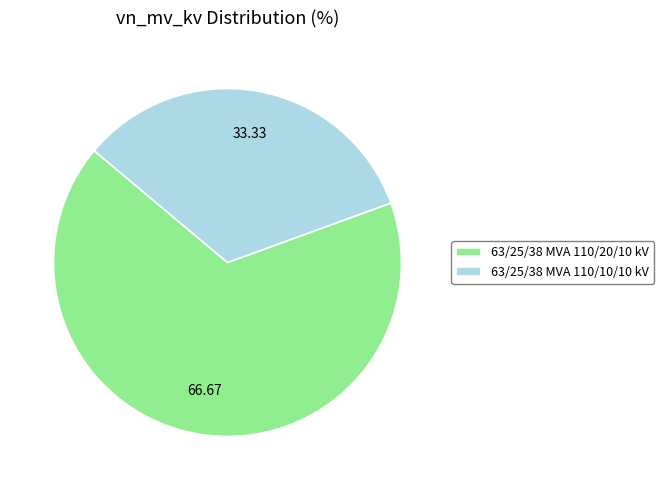

Rank the categories by value from highest to lowest.

63/25/38 MVA 110/20/10 kV, 63/25/38 MVA 110/10/10 kV